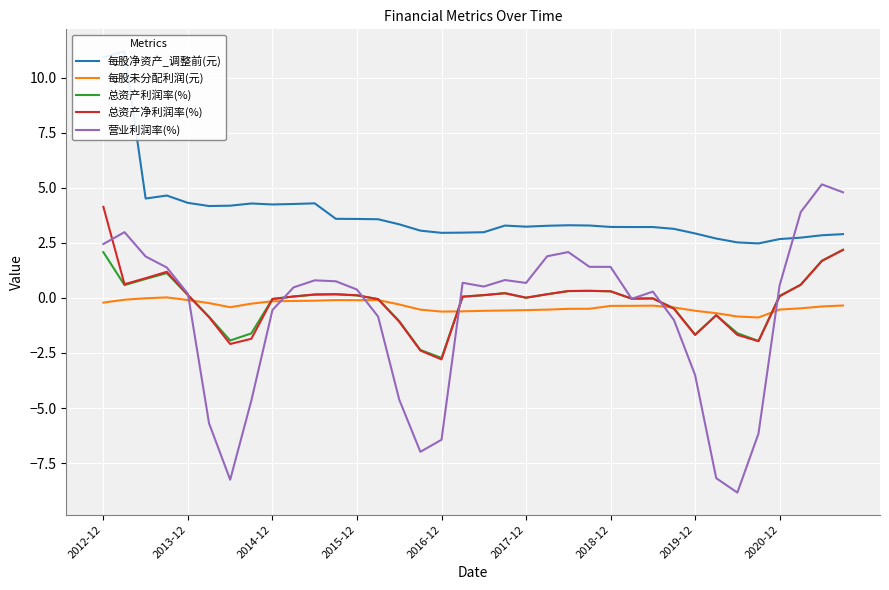

Between 18 and 11, which is larger?

11